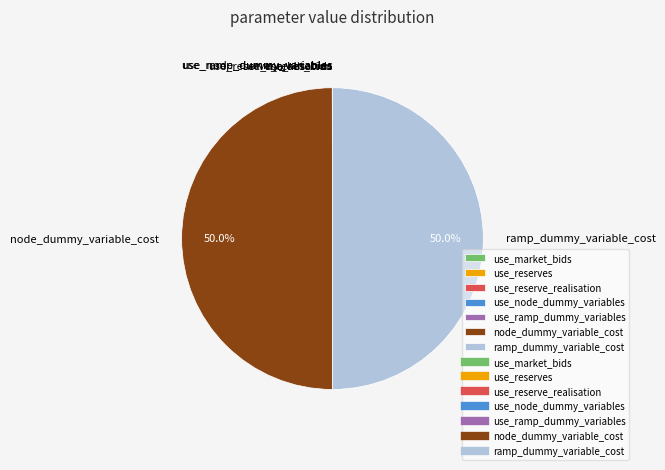

The node_dummy_variable_cost slice represents 43% of the pie. True or false?

False